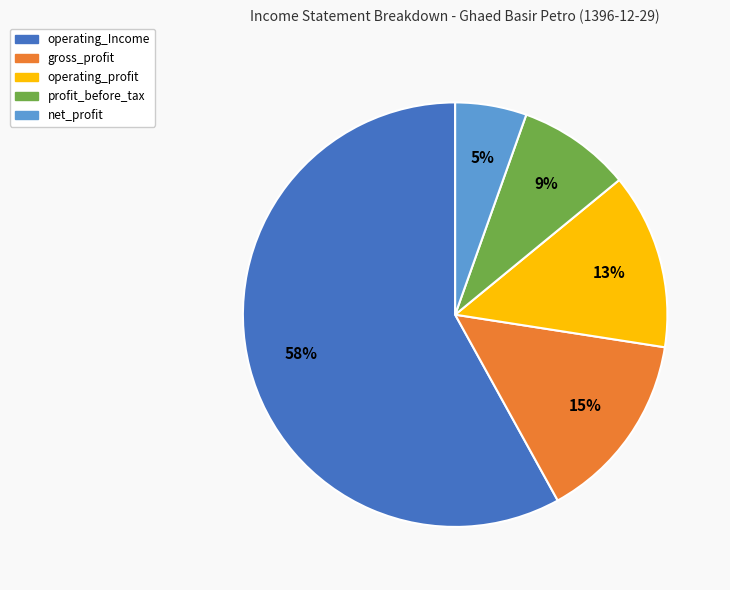

Count the number of slices in the pie.

5